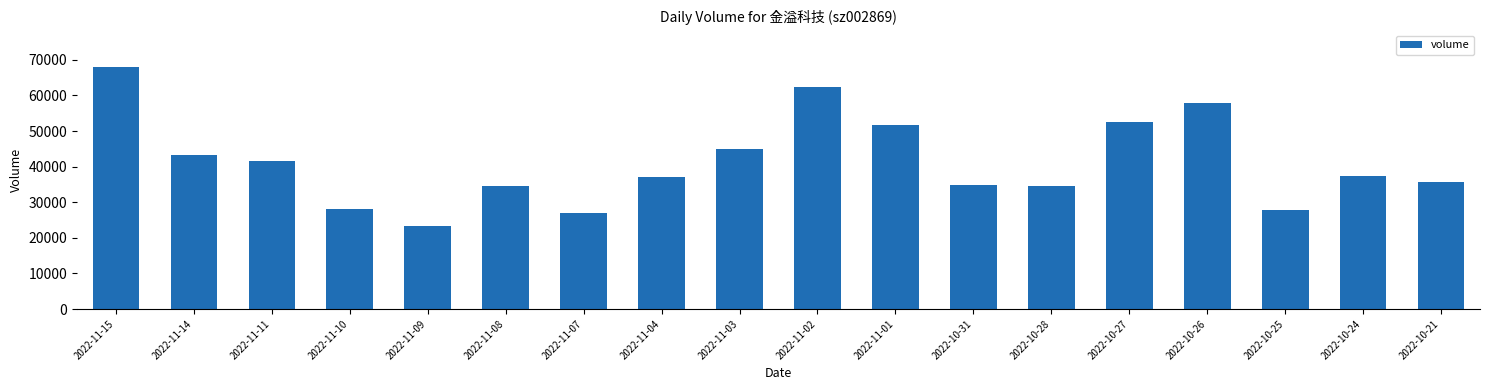

What is the label of the 3rd bar from the right?

2022-10-25